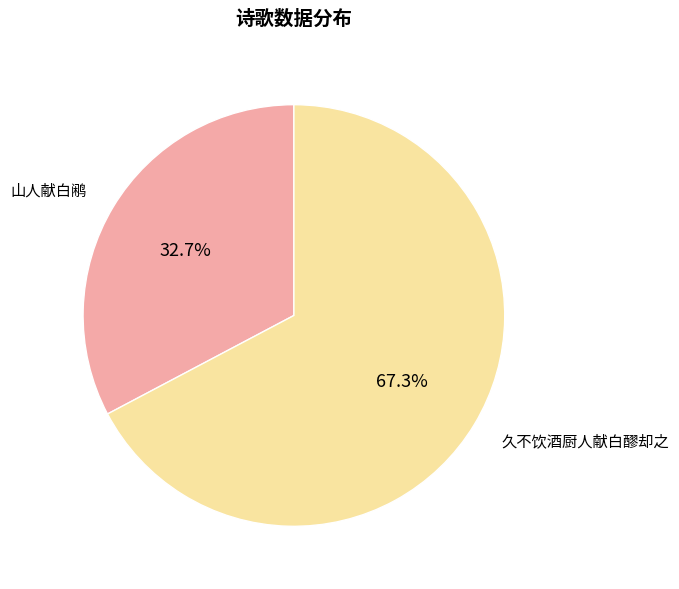

Is there a majority slice in this chart?

Yes